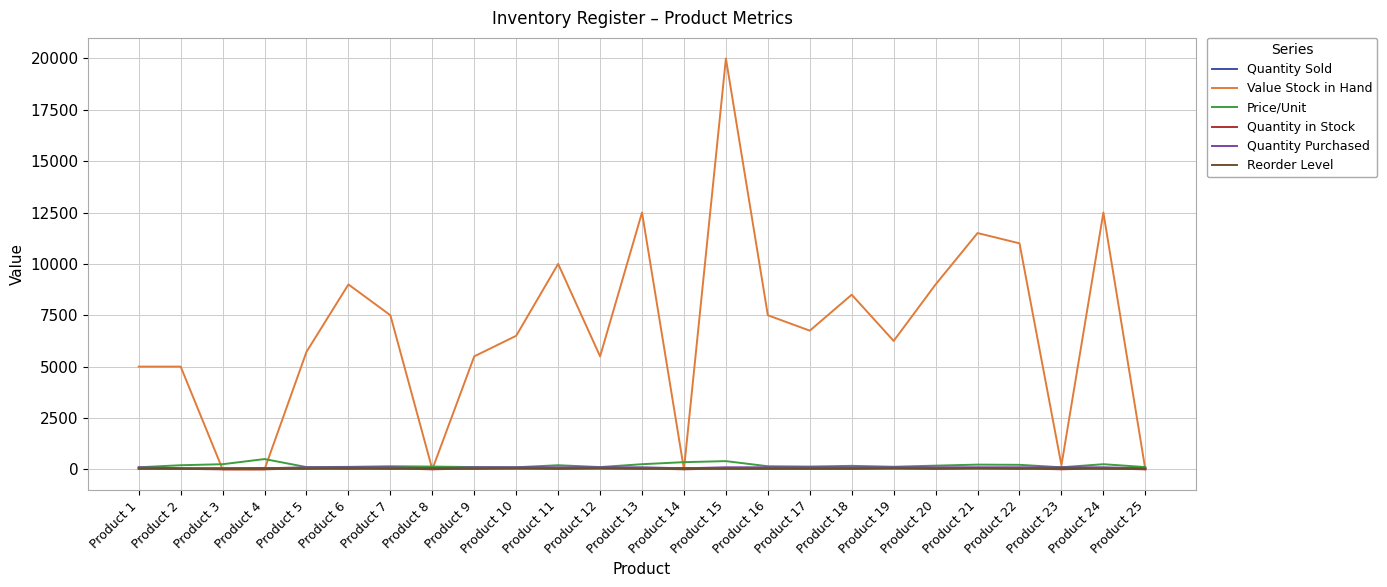

What is the greatest value displayed?

20000